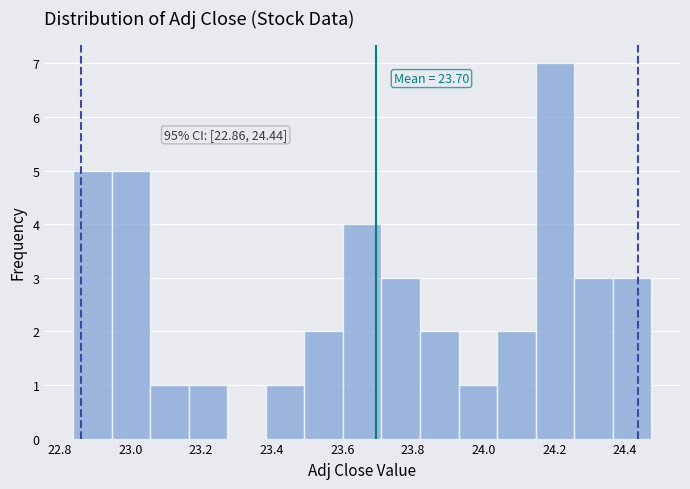

Over which range of the x-axis is the bar tallest?

24.14 to 24.26